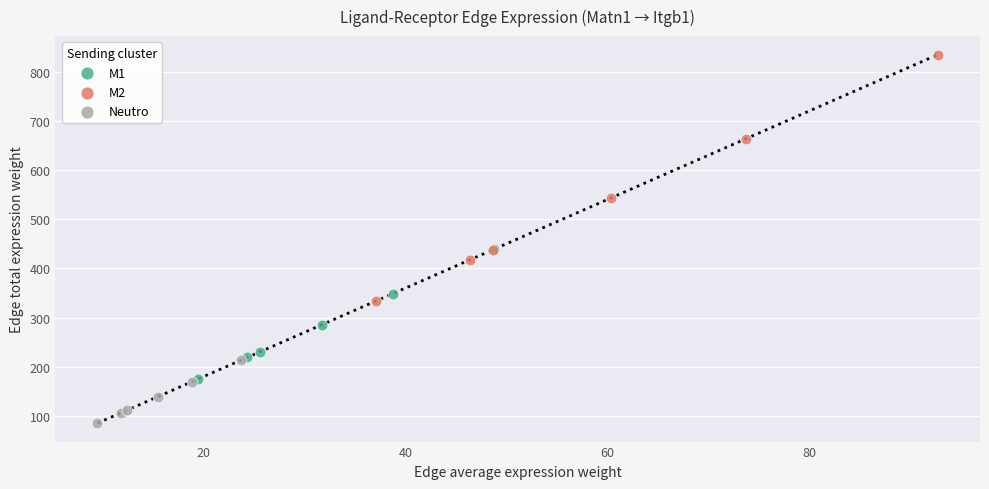

Which series reaches the maximum Y coordinate?

M2